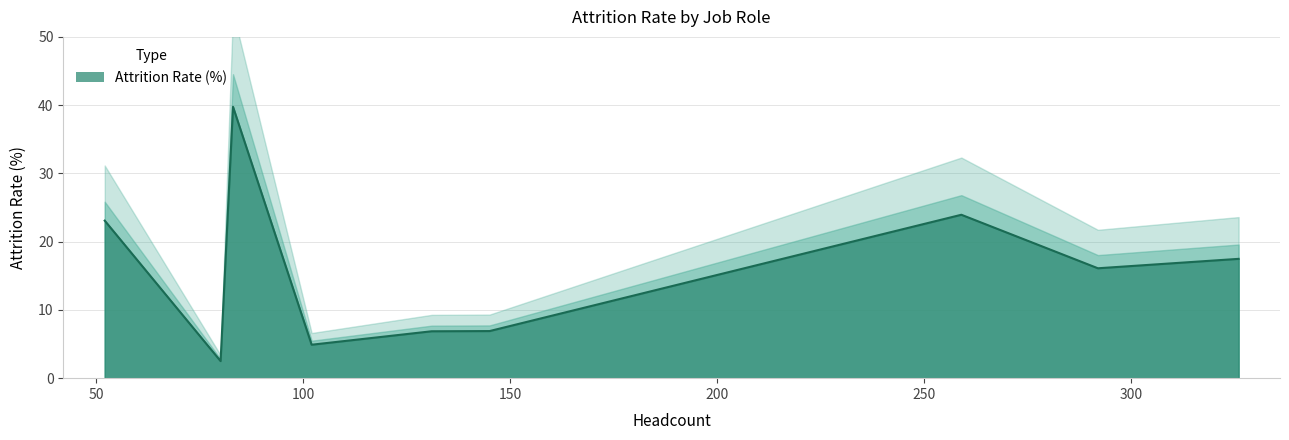

The value at Human Resources is 13.1. True or false?

False